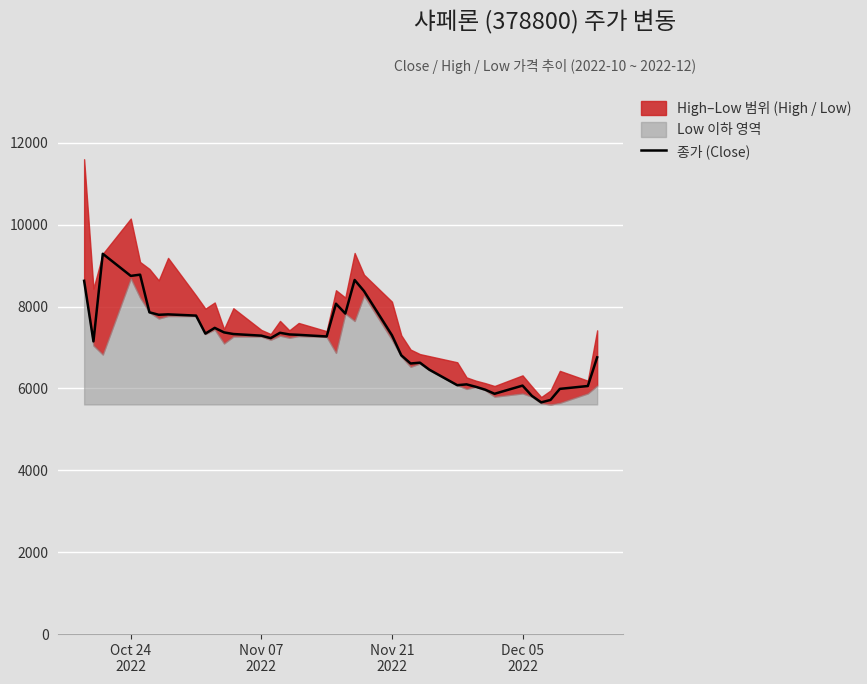

What is the maximum value for 종가 (Close)?

9290